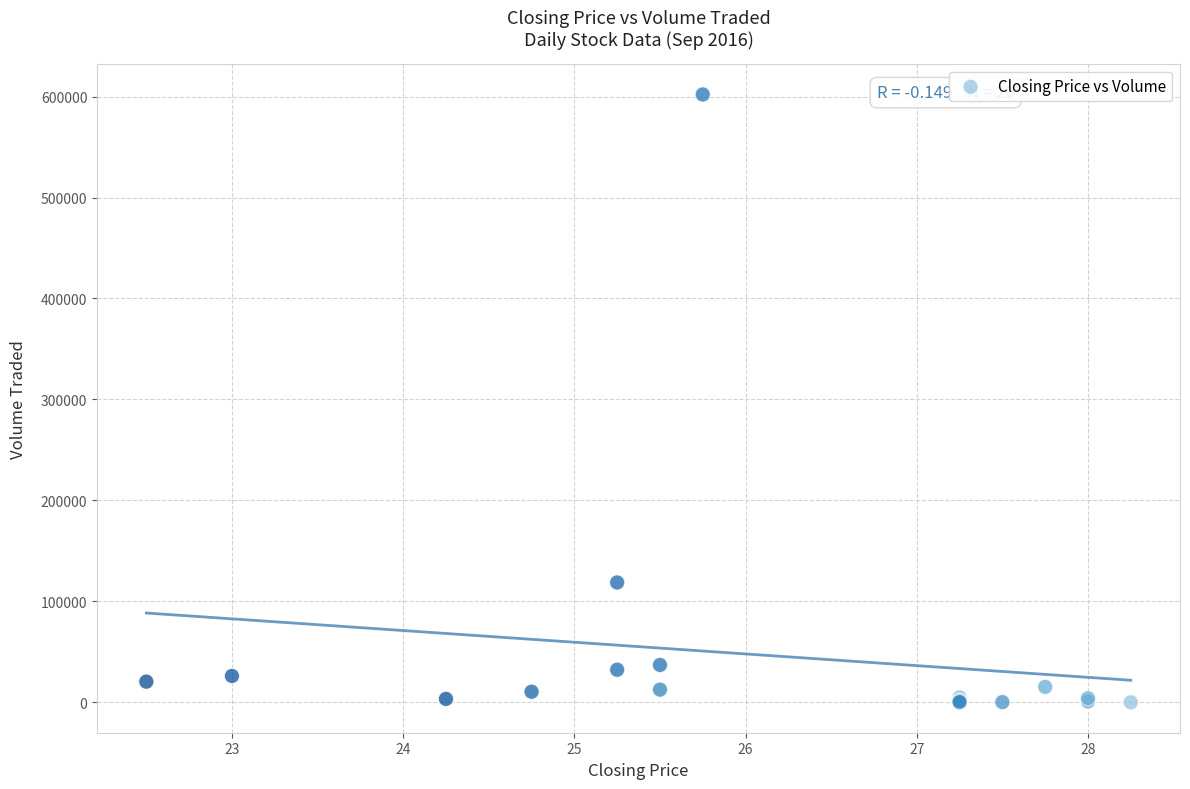

What Y value in the scatter plot is closest to 301050?

118700